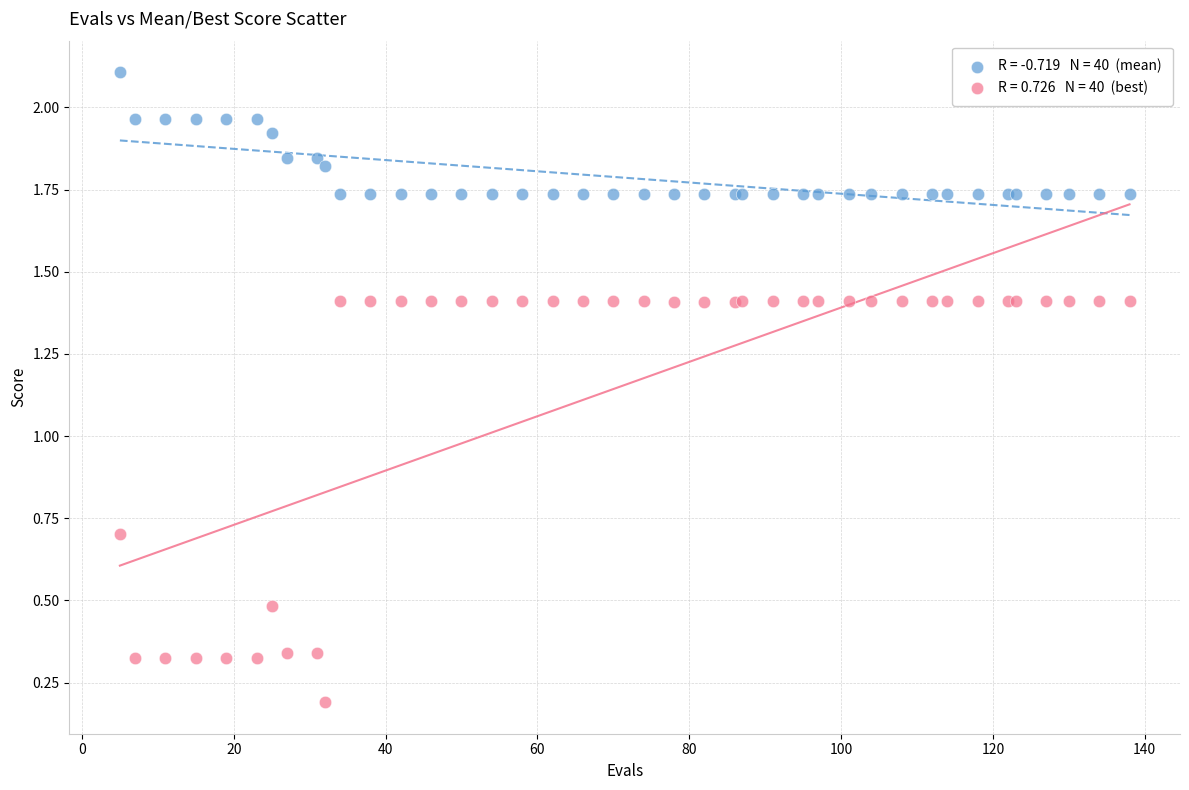

Across all series, what Y value is closest to 1?

0.7